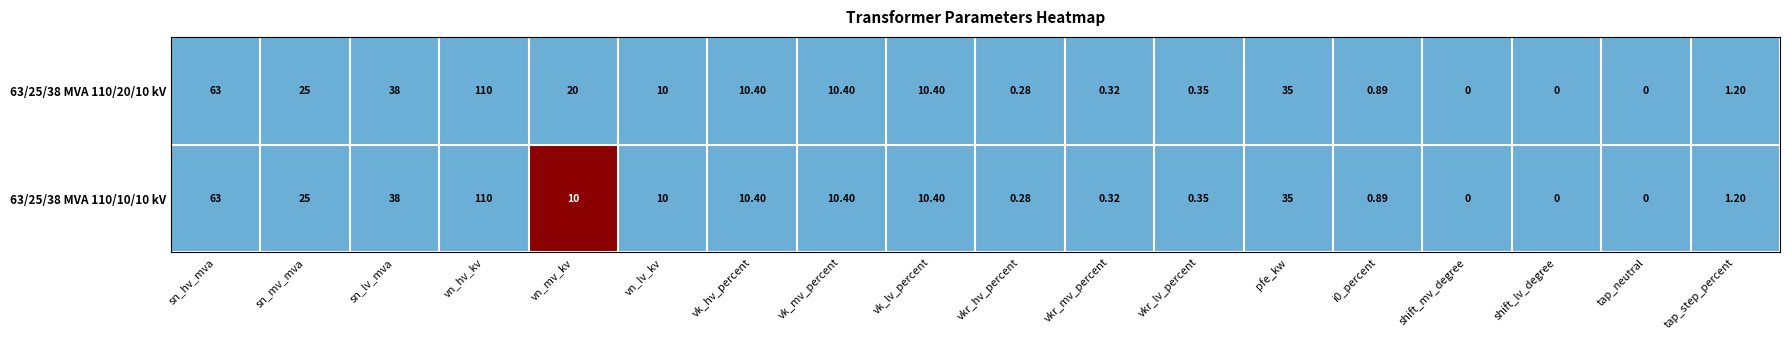

At which category is the sum across all series the highest?

vn_hv_kv